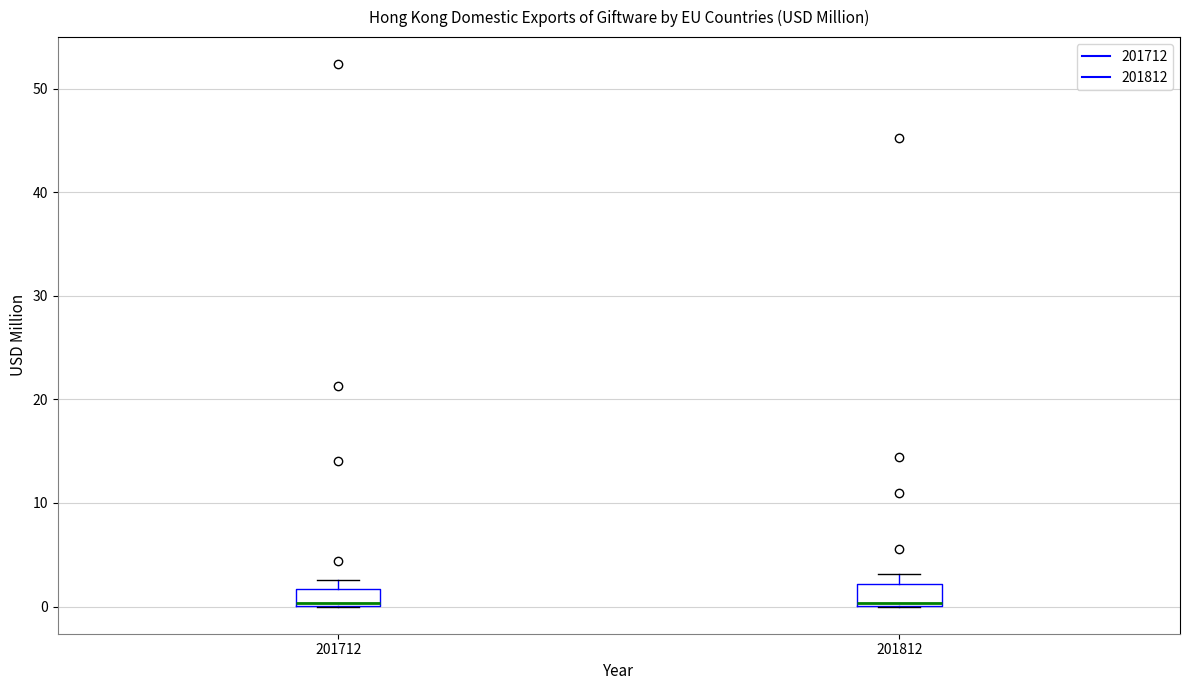

Reading left to right, transcribe this box plot: for each box, give where its median line is, the range the box spans, and where its two whiskers end, as read against the y-axis. The values are not printed on the chart, so give them approximately, as read against the axis.

201712: median 0 (drawn on the box's lower edge), box 0 to 2, whiskers 0 to 3
201812: median 0, box 0 to 2, whiskers 0 to 3